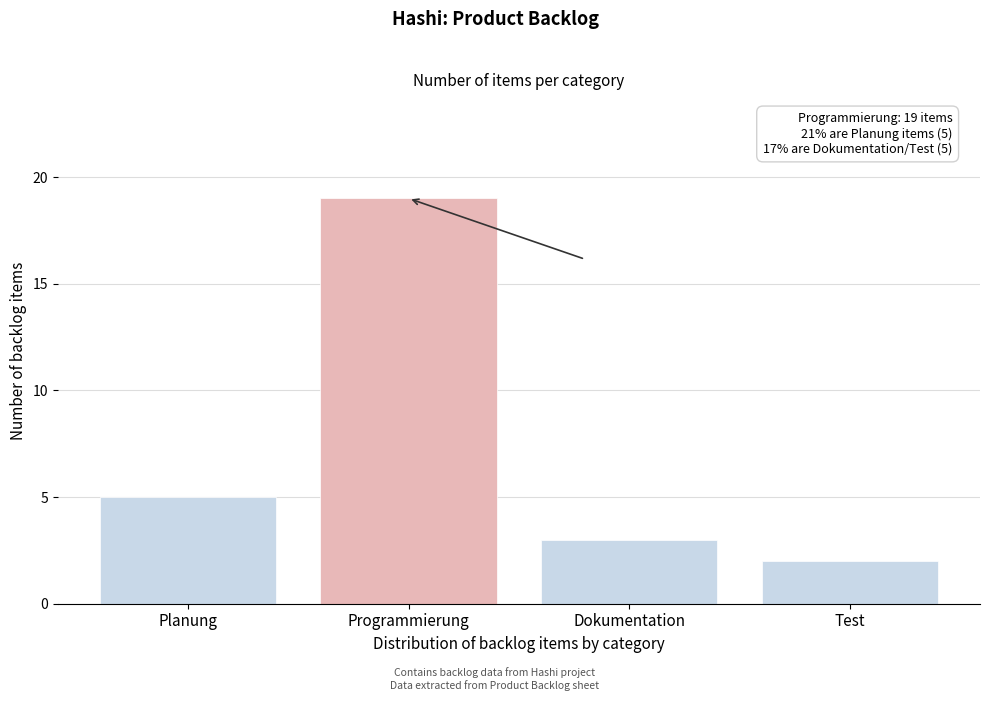

Reading left to right, transcribe all the data shown in this chart.

5	19	3	2